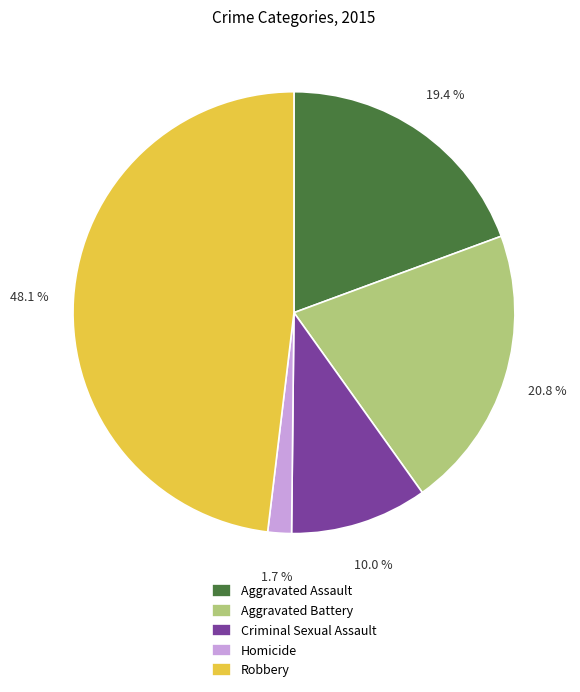

Combined, do Aggravated Battery and Homicide account for over 50%?

No